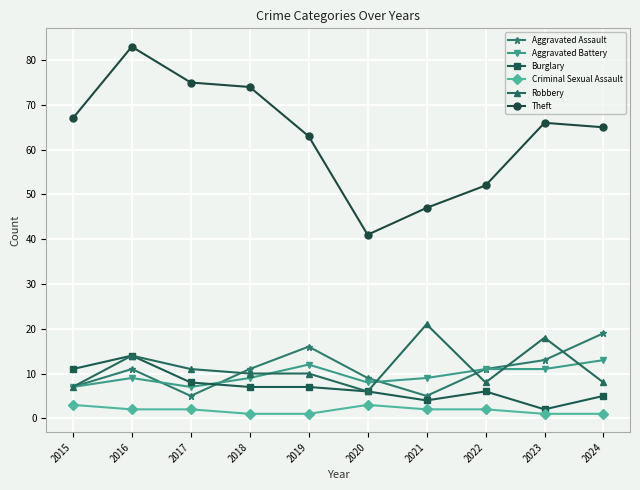

What is the value of the Aggravated Battery point at the 2nd from the left?

9